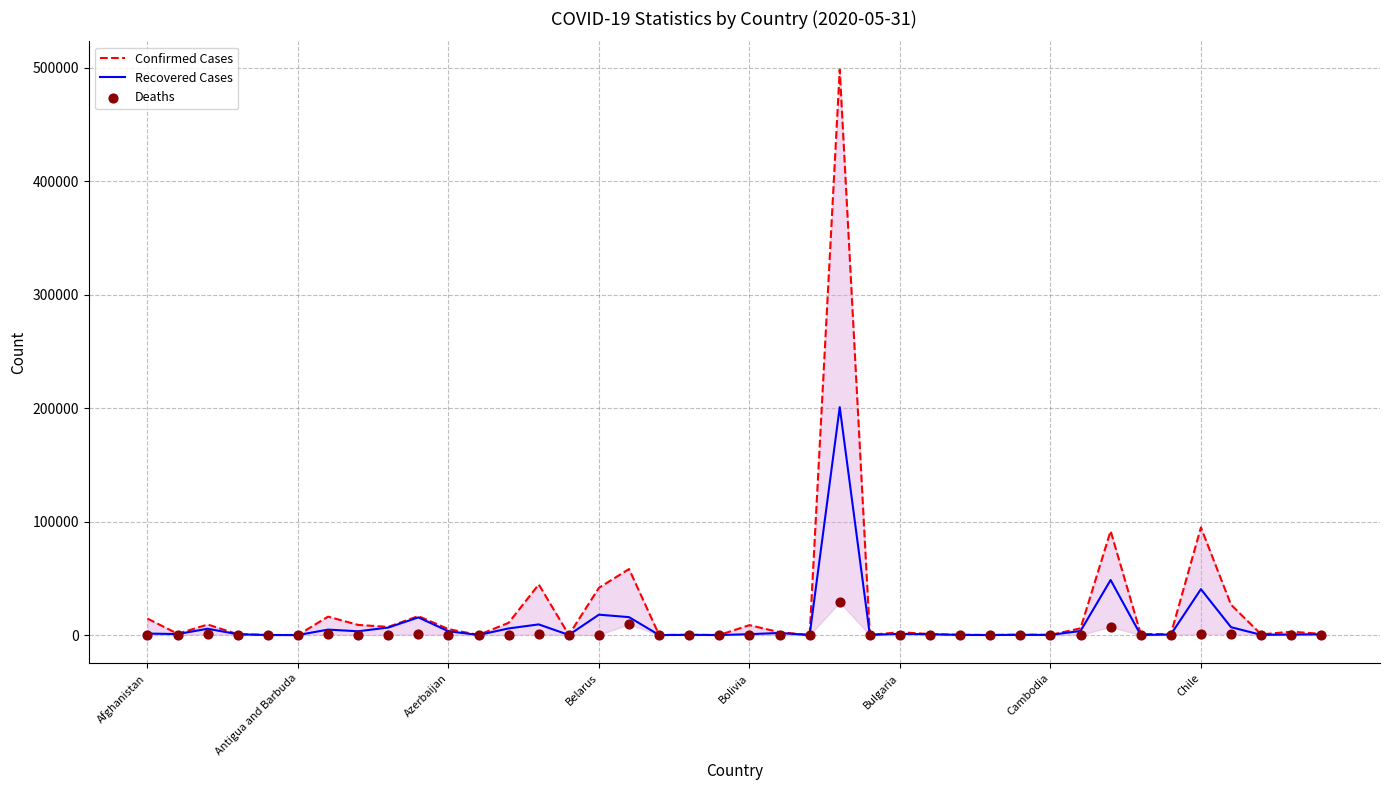

Which series reaches the maximum Y coordinate?

Confirmed Cases